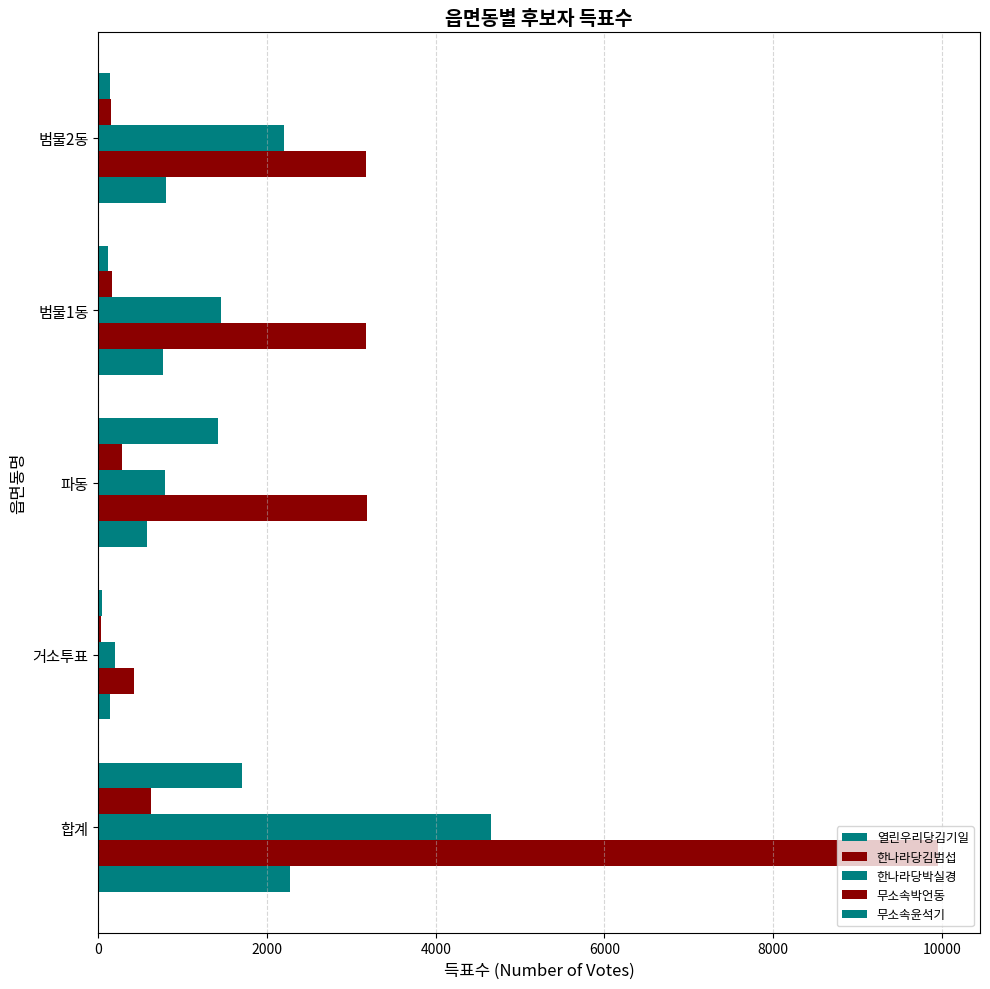

Which series has the largest total across all categories?

한나라당김범섭